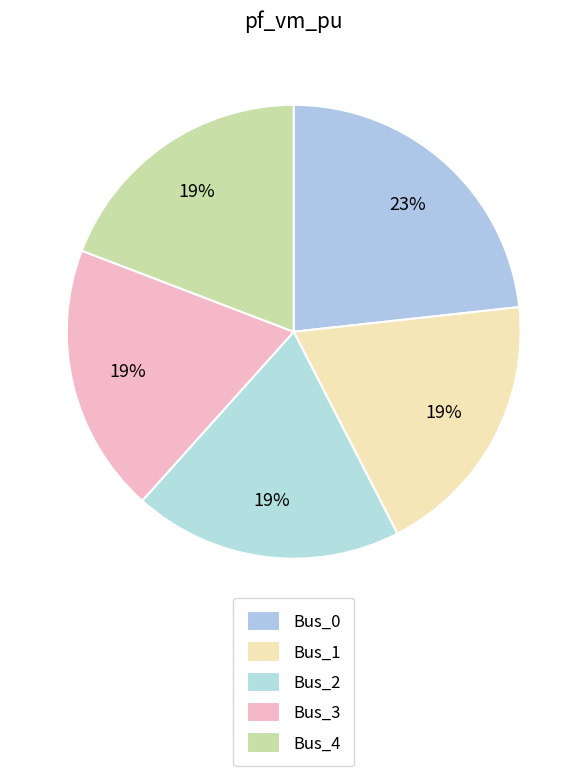

Count the number of slices in the pie.

5